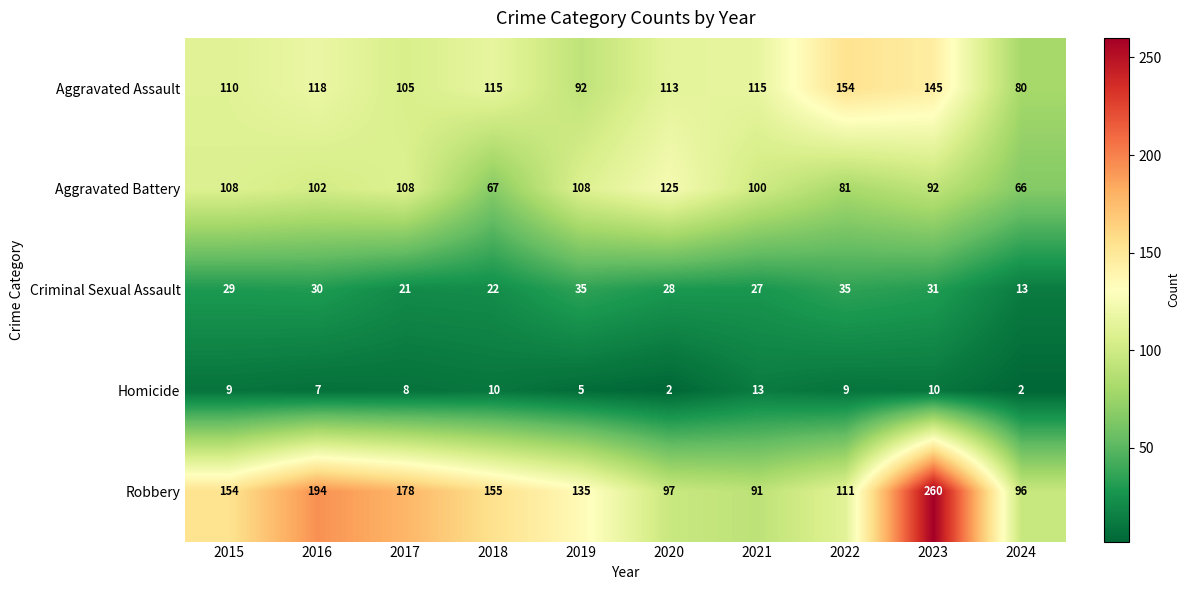

Read the Robbery value at 2022, to the nearest 5.

110